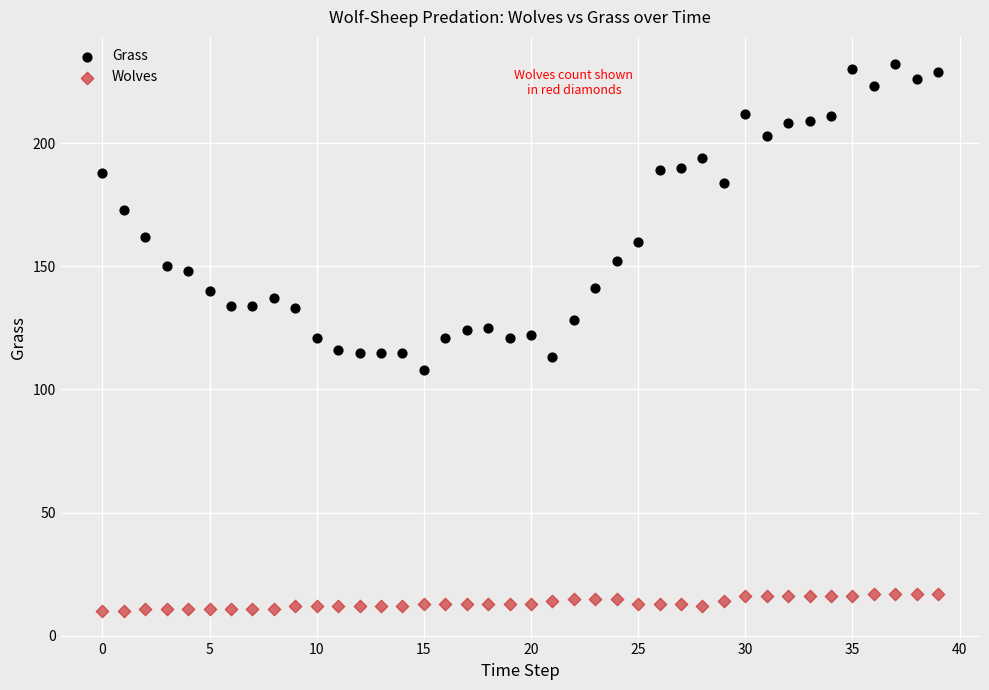

In the Grass series, what Y value is closest to 170?

173